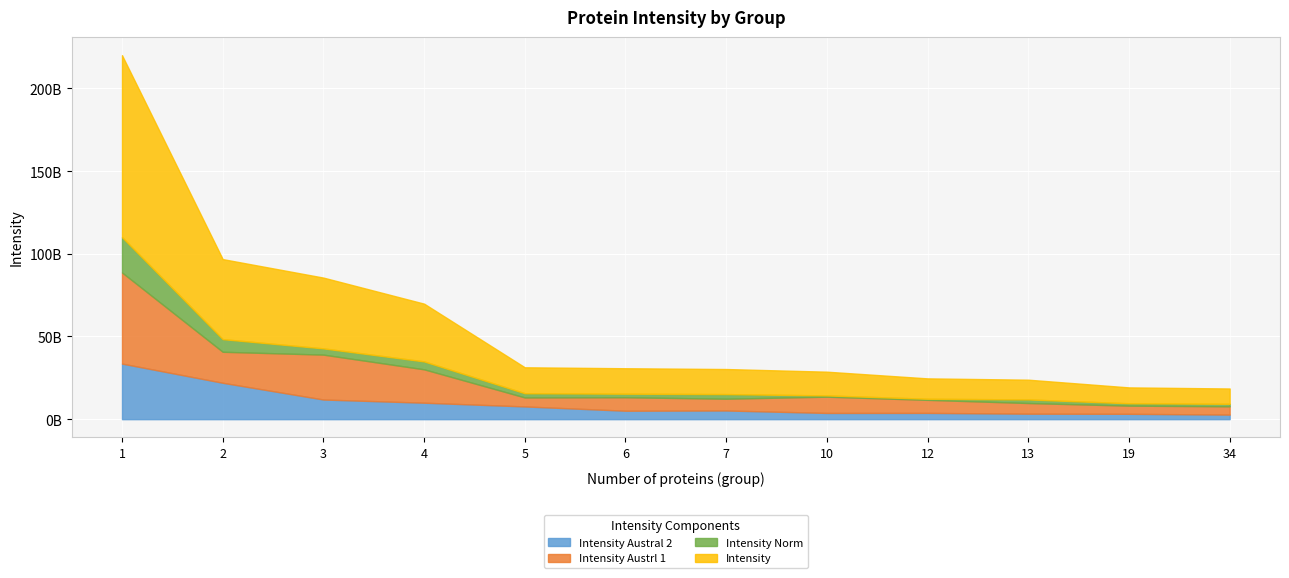

Reading right to left, what are all the values shown in this chart?

Intensity Austral 2: 2763900000	3243600000	3330900000	3801000000	3771300000	5256300000	5114100000	7702900000	9963100000	11885000000	22017000000	33615000000
Intensity Austrl 1: 5019000000	4939700000	6435700000	7885400000	9835900000	7118200000	8140200000	5438300000	20187000000	27152000000	18748000000	55116000000
Intensity Norm: 1497800000	1425000000	2172300000	650920000	752620000	2789800000	2147600000	2546800000	4780800000	3772800000	7639100000	21337000000
Intensity: 9280700000	9608200000	11939000000	12337000000	14360000000	15164000000	15402000000	15688000000	34931000000	42811000000	48405000000	110070000000